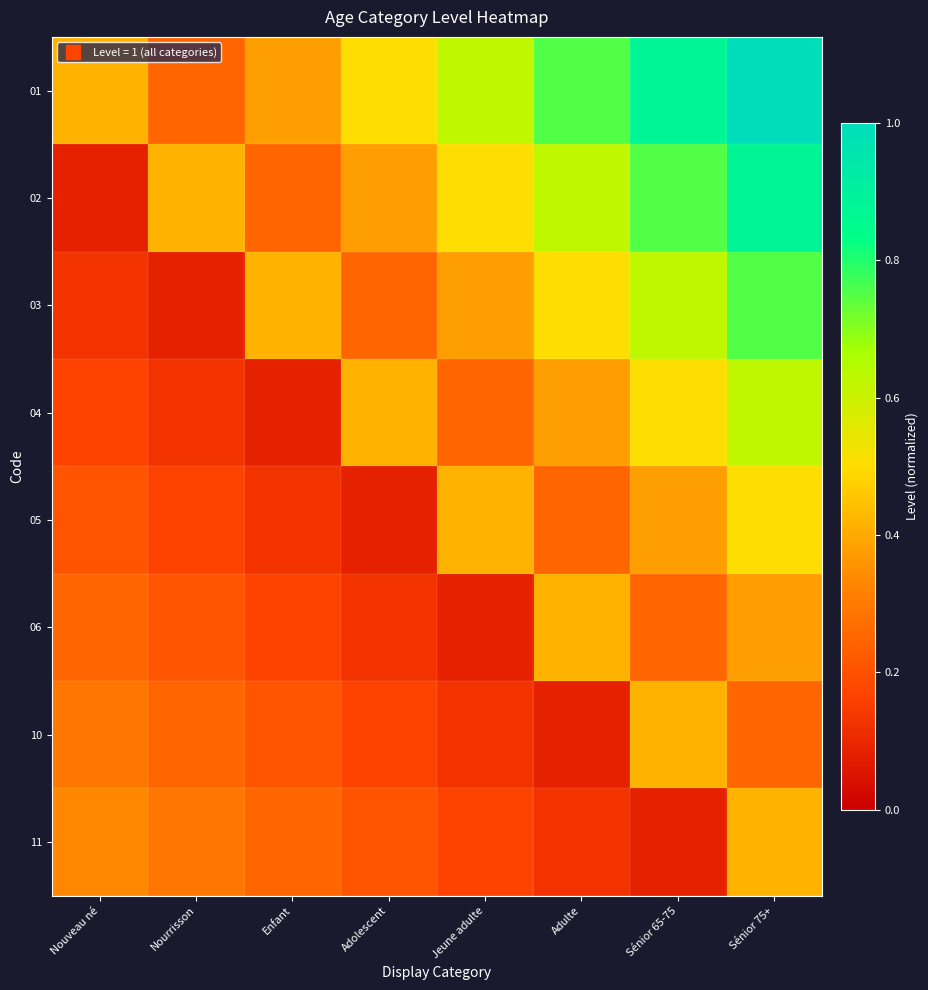

Reading left to right, transcribe all the data shown in this chart.

01: Nouveau né=0.4	Nourrisson=0.2	Enfant=0.4	Adolescent=0.5	Jeune adulte=0.6	Adulte=0.8	Sénior 65-75=0.9	Sénior 75+=1.0
02: Nouveau né=0.1	Nourrisson=0.4	Enfant=0.2	Adolescent=0.4	Jeune adulte=0.5	Adulte=0.6	Sénior 65-75=0.8	Sénior 75+=0.9
03: Nouveau né=0.1	Nourrisson=0.1	Enfant=0.4	Adolescent=0.2	Jeune adulte=0.4	Adulte=0.5	Sénior 65-75=0.6	Sénior 75+=0.8
04: Nouveau né=0.2	Nourrisson=0.1	Enfant=0.1	Adolescent=0.4	Jeune adulte=0.2	Adulte=0.4	Sénior 65-75=0.5	Sénior 75+=0.6
05: Nouveau né=0.2	Nourrisson=0.2	Enfant=0.1	Adolescent=0.1	Jeune adulte=0.4	Adulte=0.2	Sénior 65-75=0.4	Sénior 75+=0.5
06: Nouveau né=0.3	Nourrisson=0.2	Enfant=0.2	Adolescent=0.1	Jeune adulte=0.1	Adulte=0.4	Sénior 65-75=0.2	Sénior 75+=0.4
10: Nouveau né=0.3	Nourrisson=0.3	Enfant=0.2	Adolescent=0.2	Jeune adulte=0.1	Adulte=0.1	Sénior 65-75=0.4	Sénior 75+=0.2
11: Nouveau né=0.3	Nourrisson=0.3	Enfant=0.3	Adolescent=0.2	Jeune adulte=0.2	Adulte=0.1	Sénior 65-75=0.1	Sénior 75+=0.4